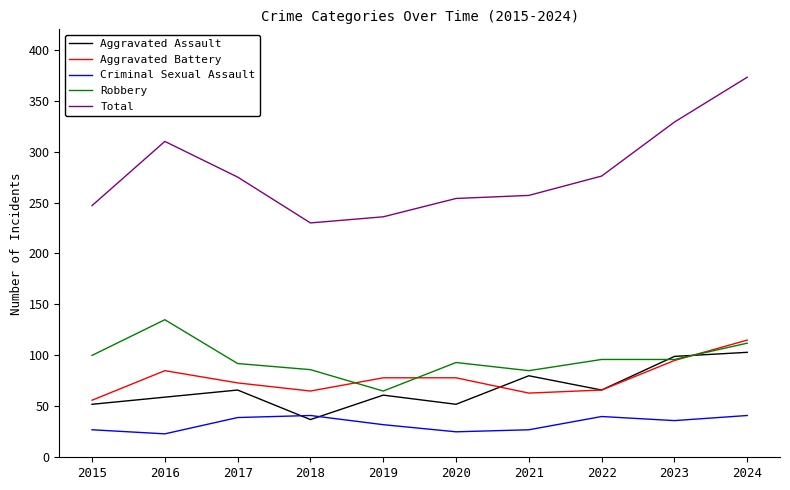

How many lines are shown in the chart?

5